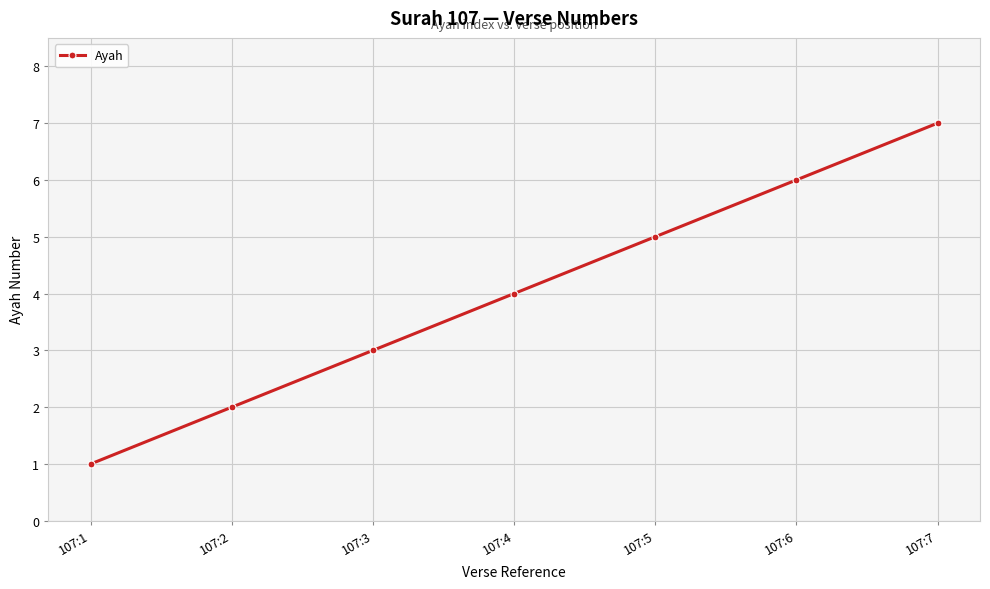

At which category does the chart reach its peak across all series?

107:7